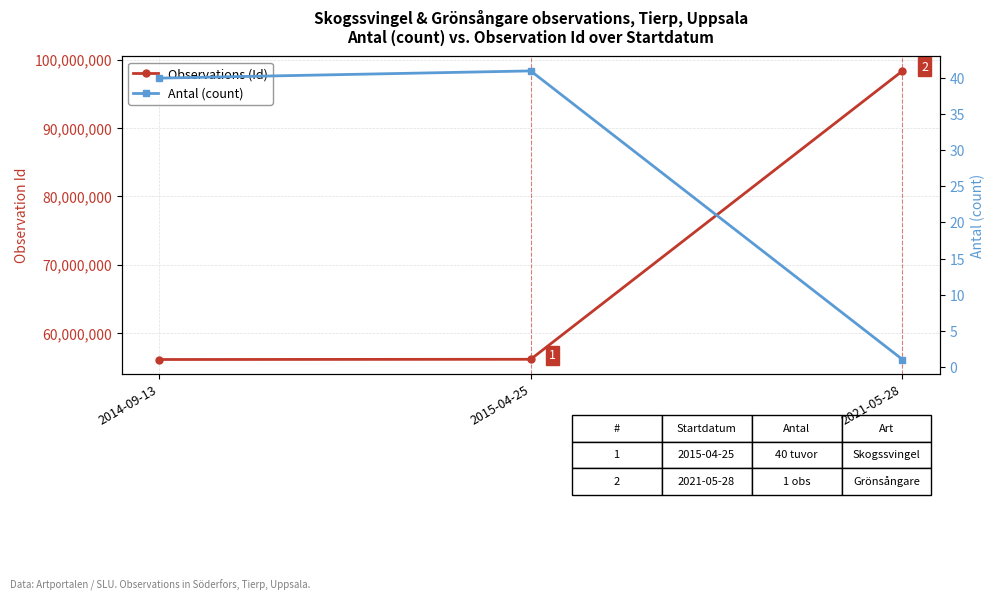

What is the value of the Observations (Id) point at the 1st from the left?

56091481